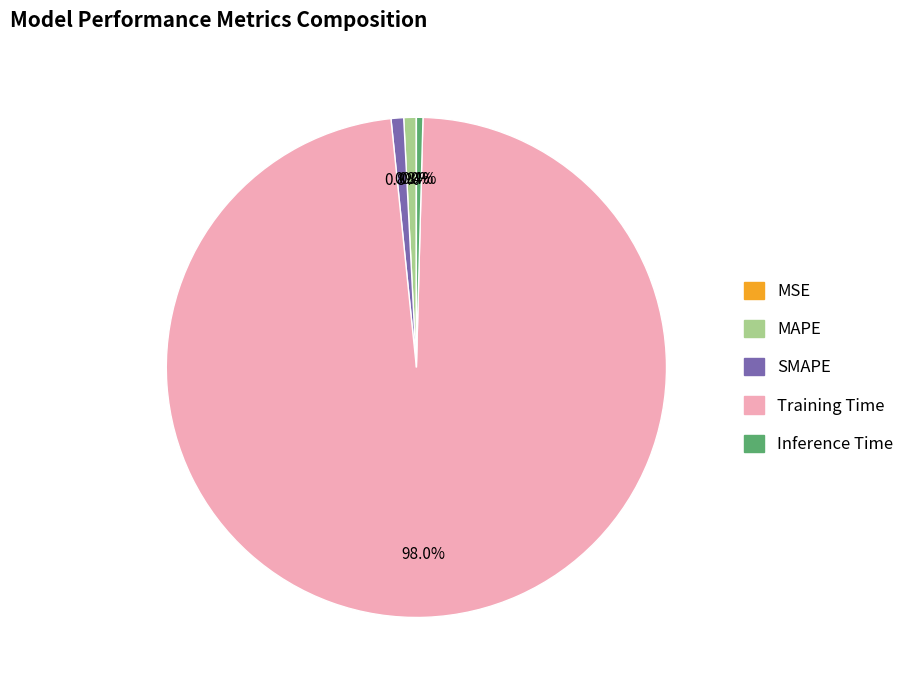

Which category has the biggest portion of the pie?

Training Time